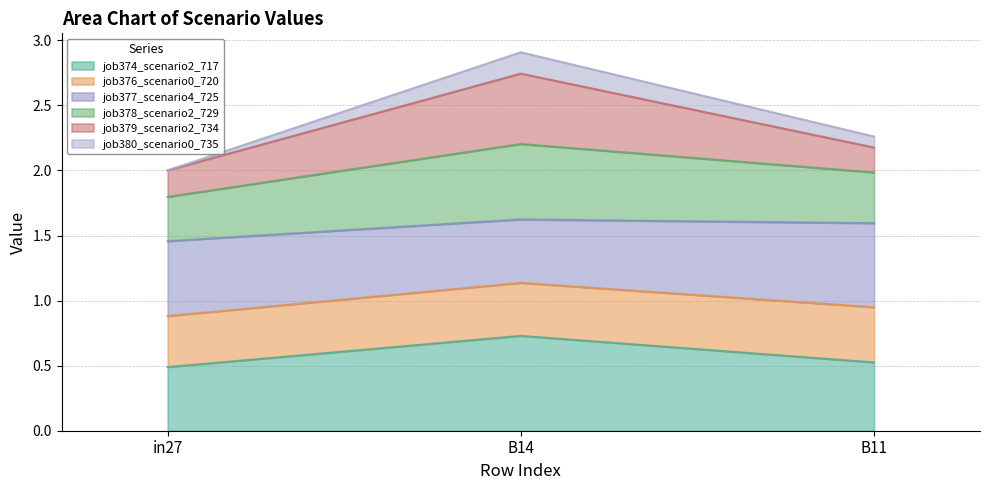

At which category is the sum across all series the highest?

B14